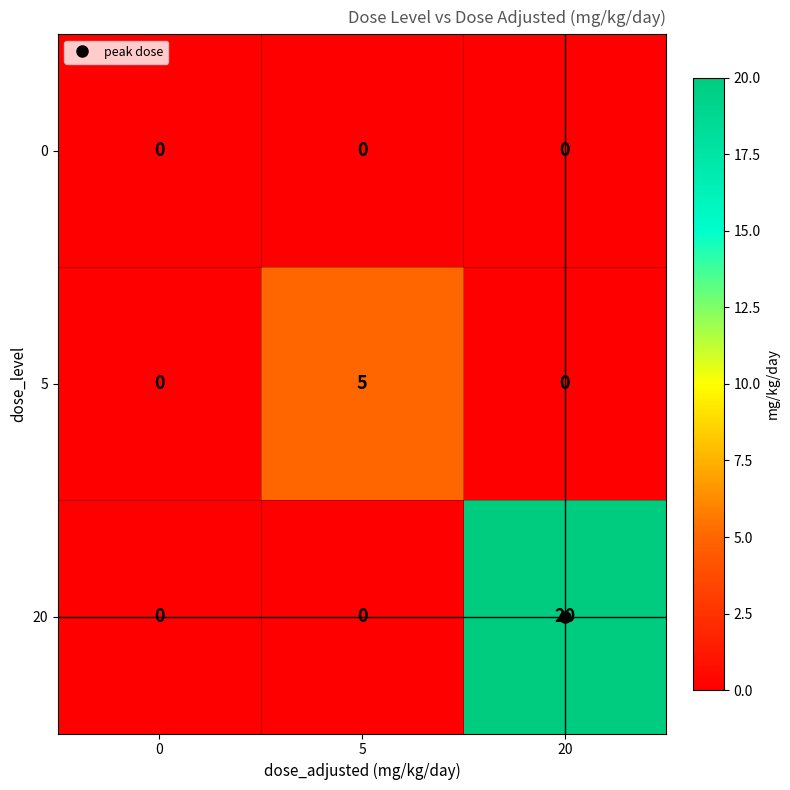

What is the total value across all series at 5?

5